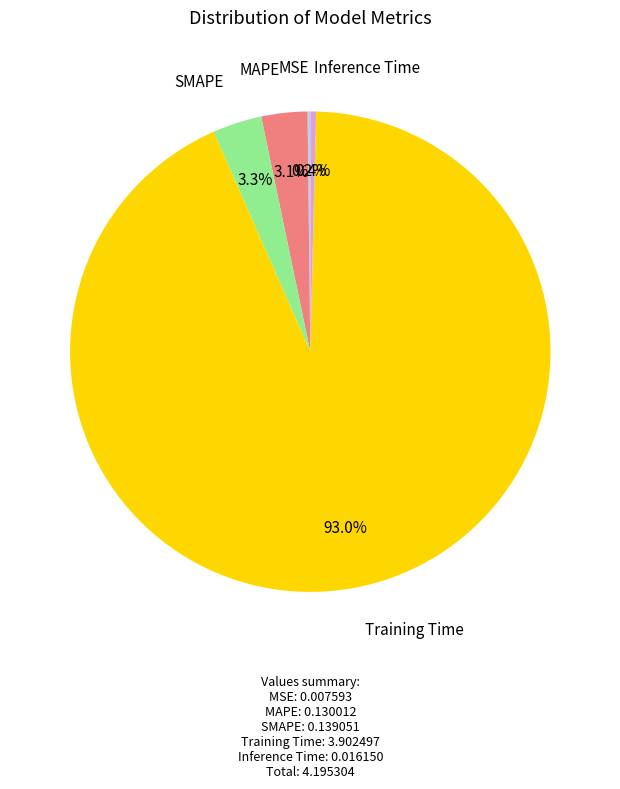

Is there a majority slice in this chart?

Yes